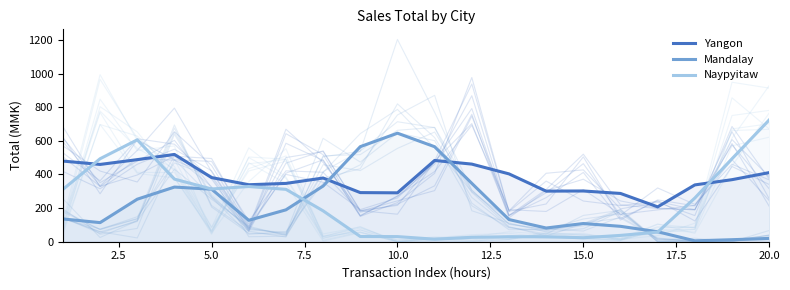

What is the highest value of the Yangon series?

519.0